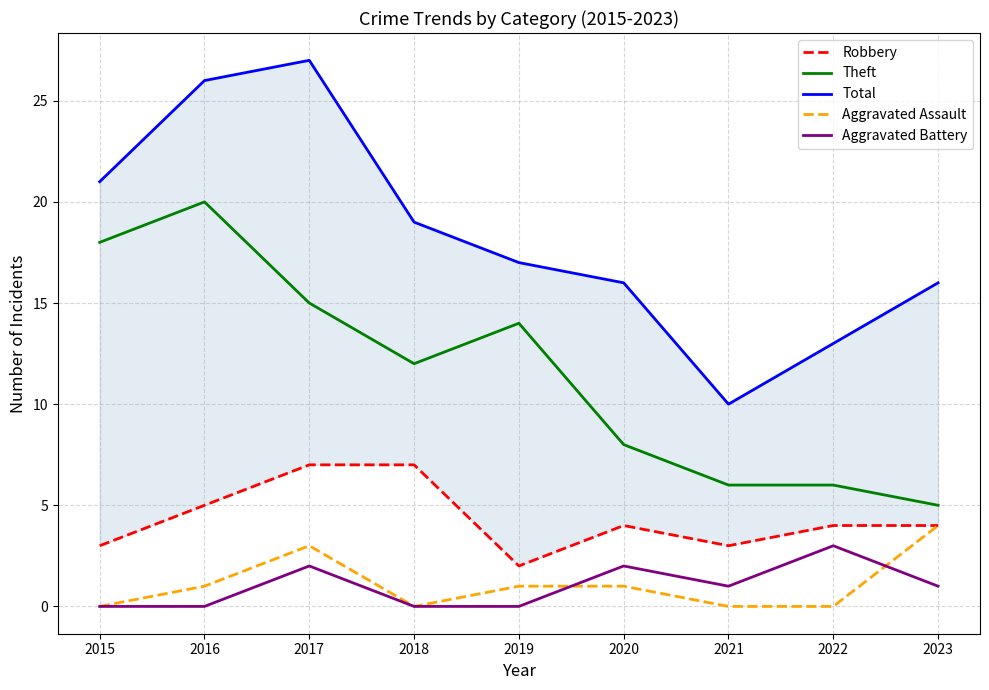

How many data points does each series have?

9